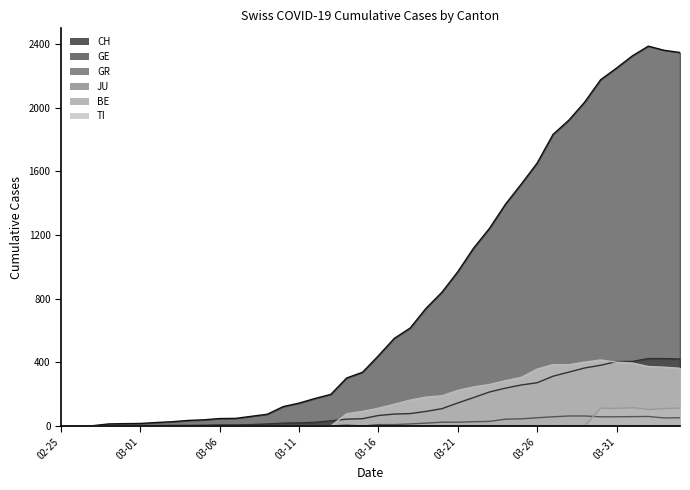

The GE series shows 1 at 03-01. True or false?

False